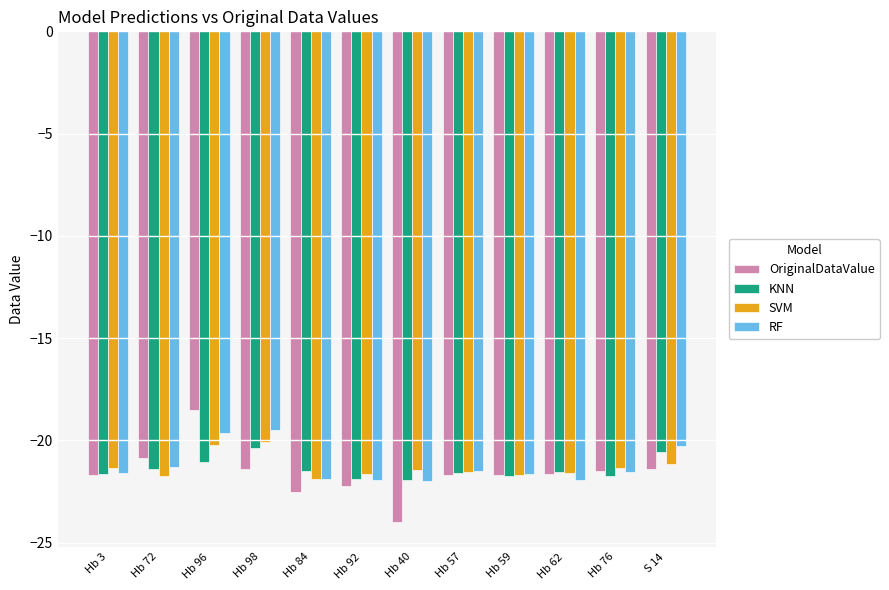

What is the approximate value of KNN at Hb 92?

-21.9